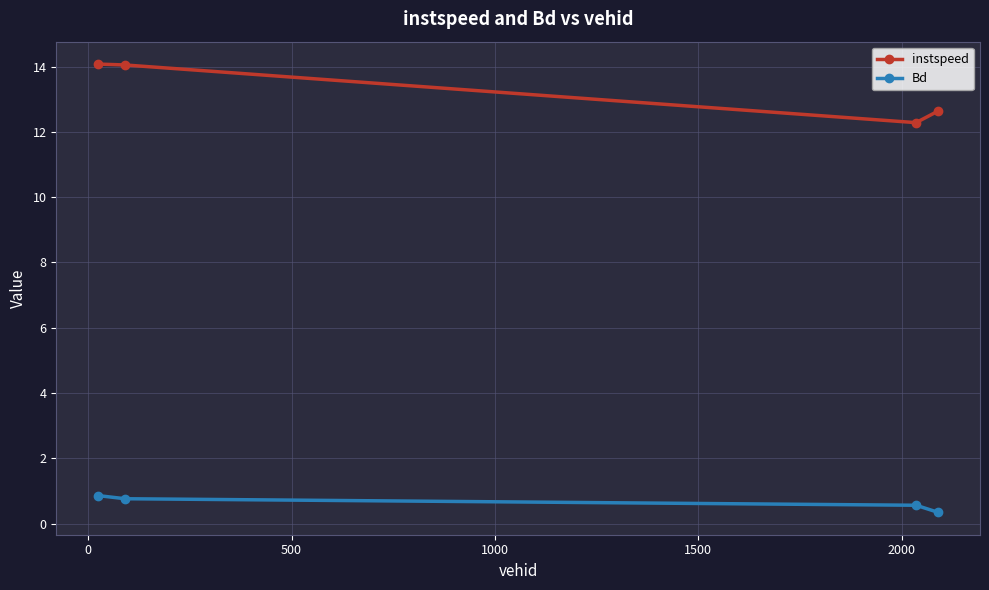

What is the value of the Bd point at the 1st from the left?

0.9